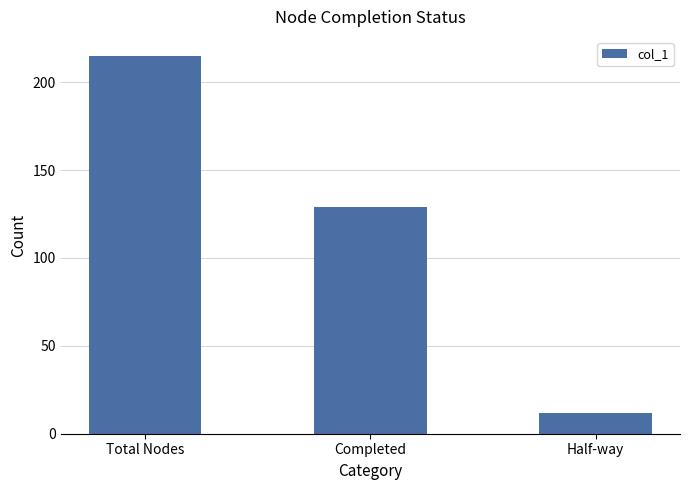

What is the change in value from Total Nodes to Completed?

-86